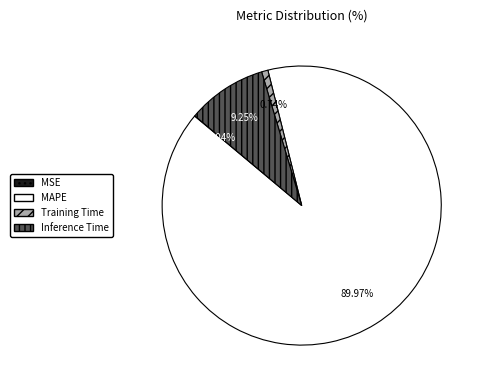

Which has a higher value, MAPE or Training Time?

MAPE